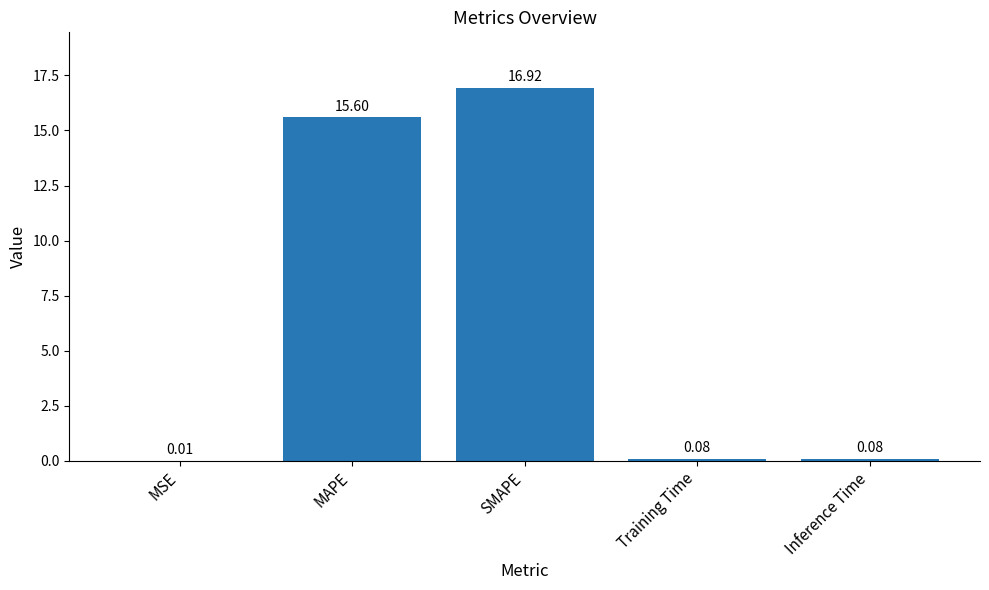

Count the number of data series in this chart.

1